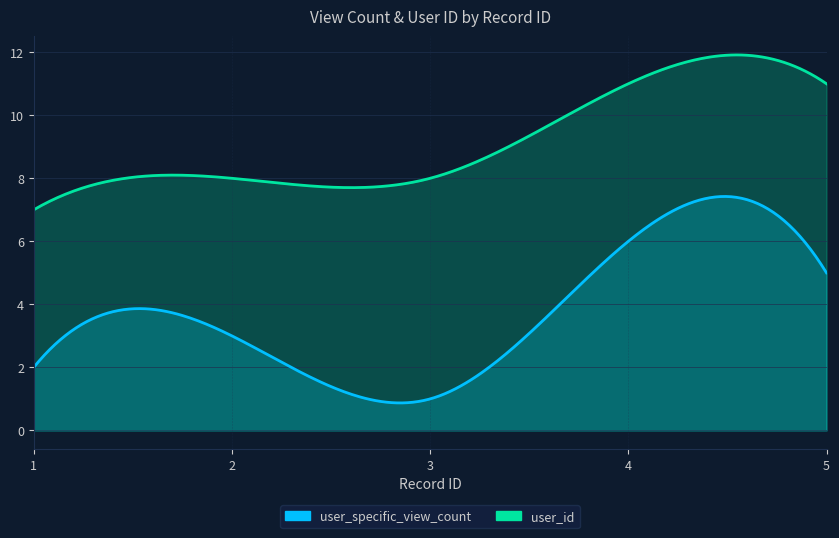

What is the value of the user_id point at the 1st from the left?

7